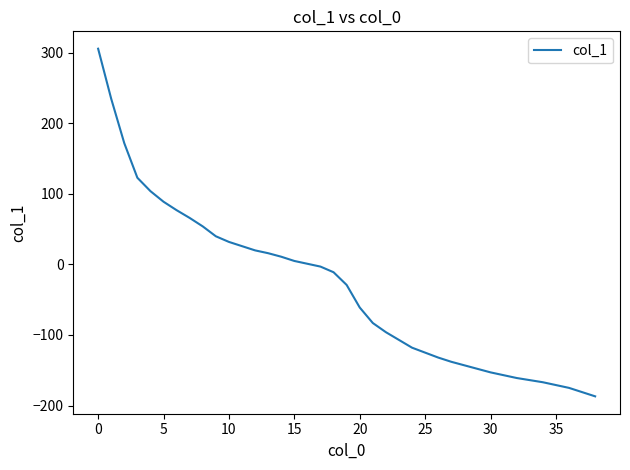

Reading right to left, list all the values displayed in this chart.

-187	-181	-175	-171	-167	-164	-161	-157	-153	-148	-143	-138	-132	-125	-118	-107	-96	-83	-61	-29	-11	-3	1	5	11	16	20	26	32	40	54	66	77	89	104	123	172	235	306